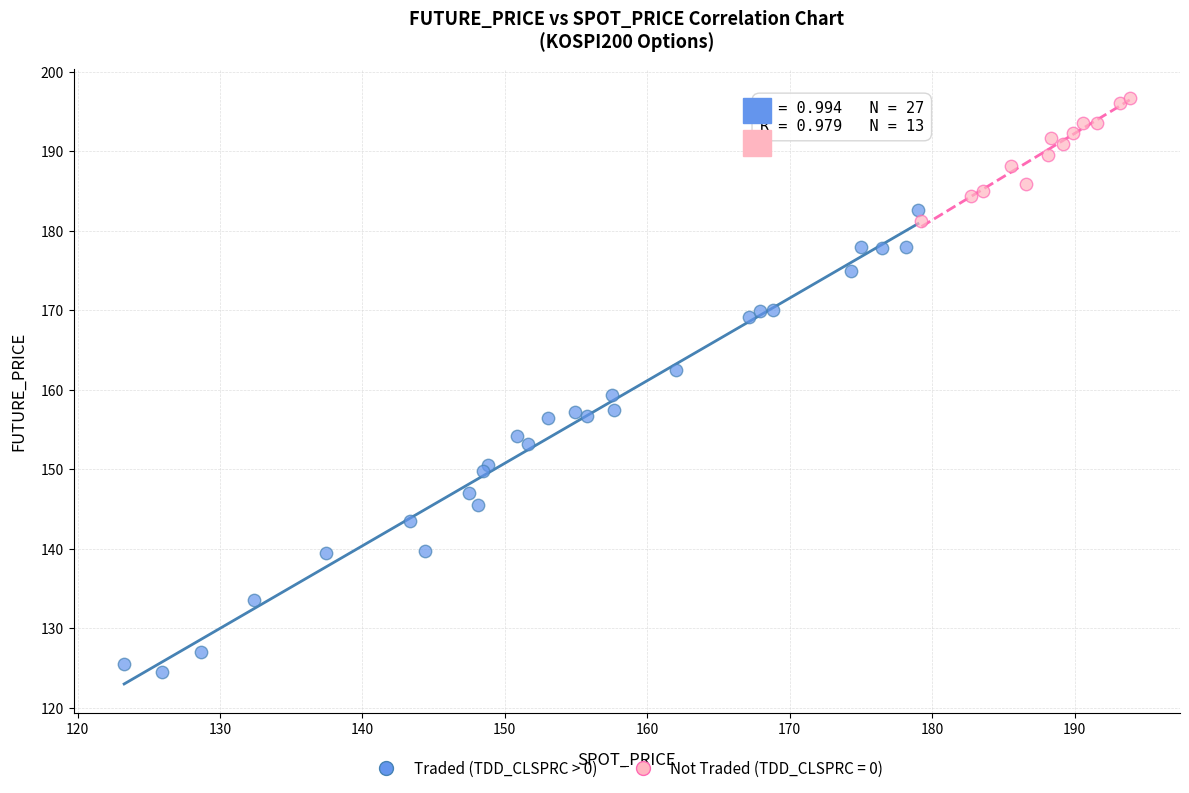

Which series contains the lowest Y value?

Traded (TDD_CLSPRC > 0)